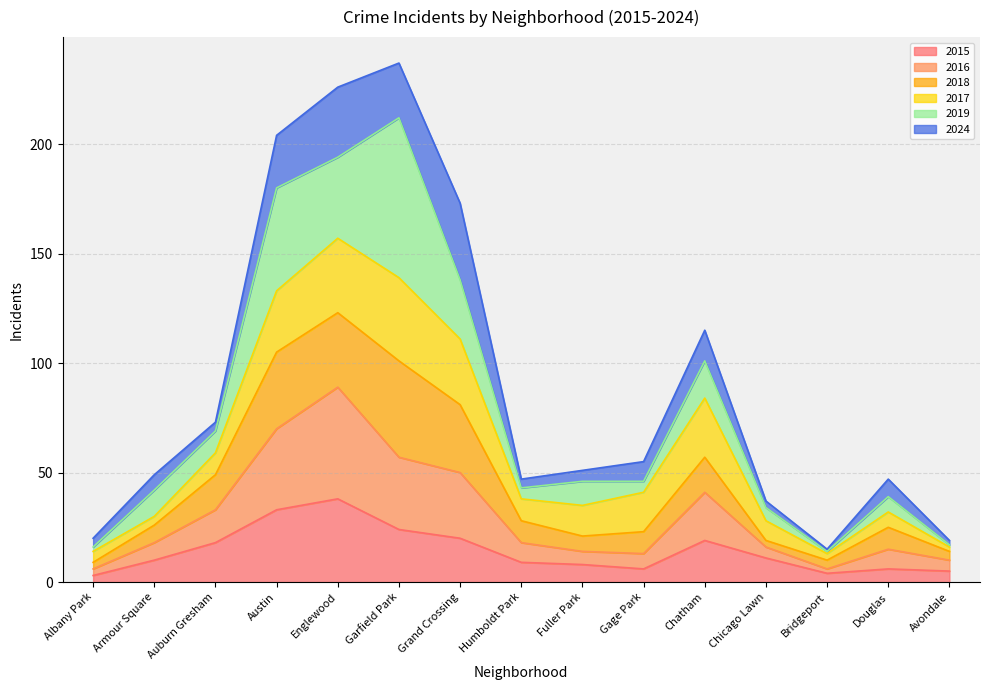

Read the 2015 value at Englewood, to the nearest 5.

40